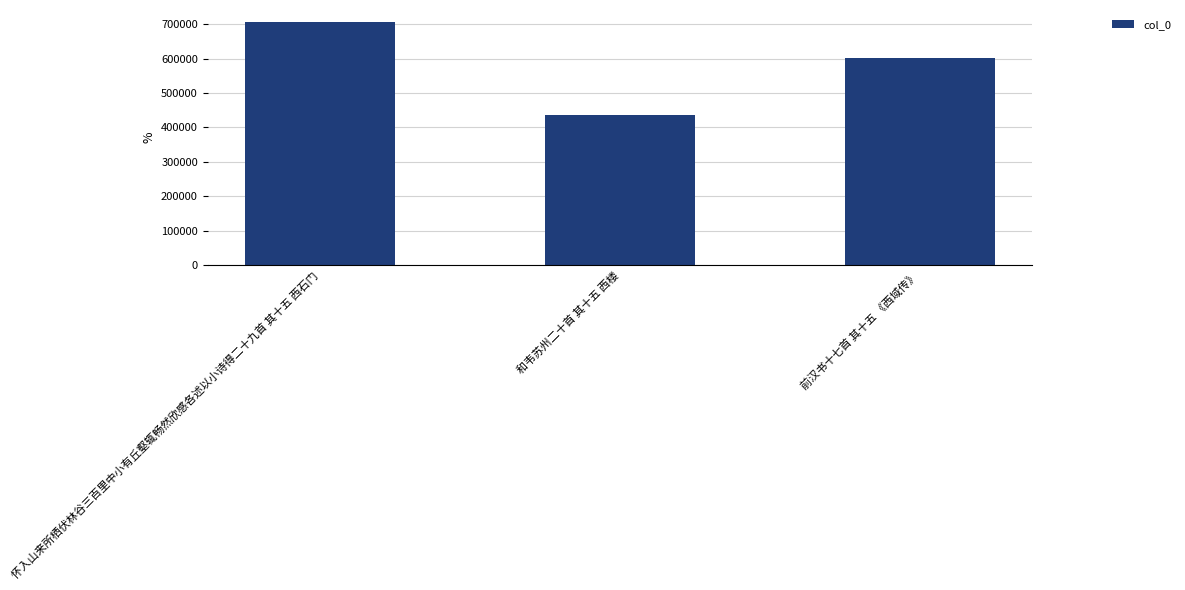

True or false: the data shows 601947 at 前汉书十七首 其十五 《西域传》.

True